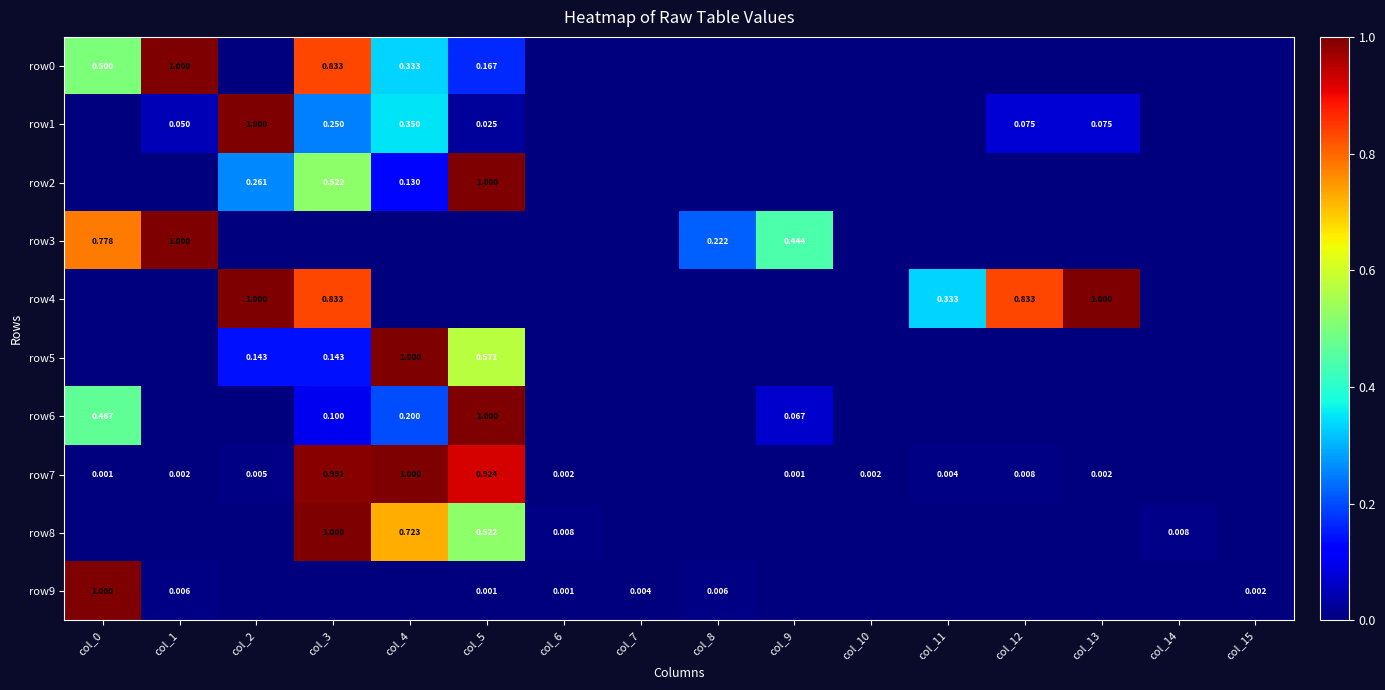

The value of row5 at col_12 is 0.4. True or false?

False